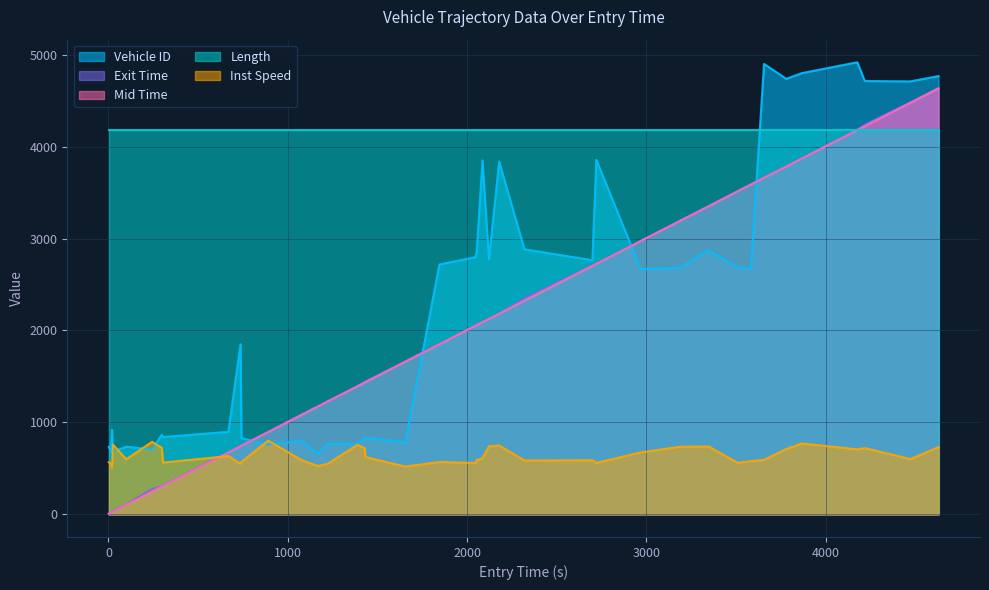

What is the lowest value of the Vehicle ID series?

659.0